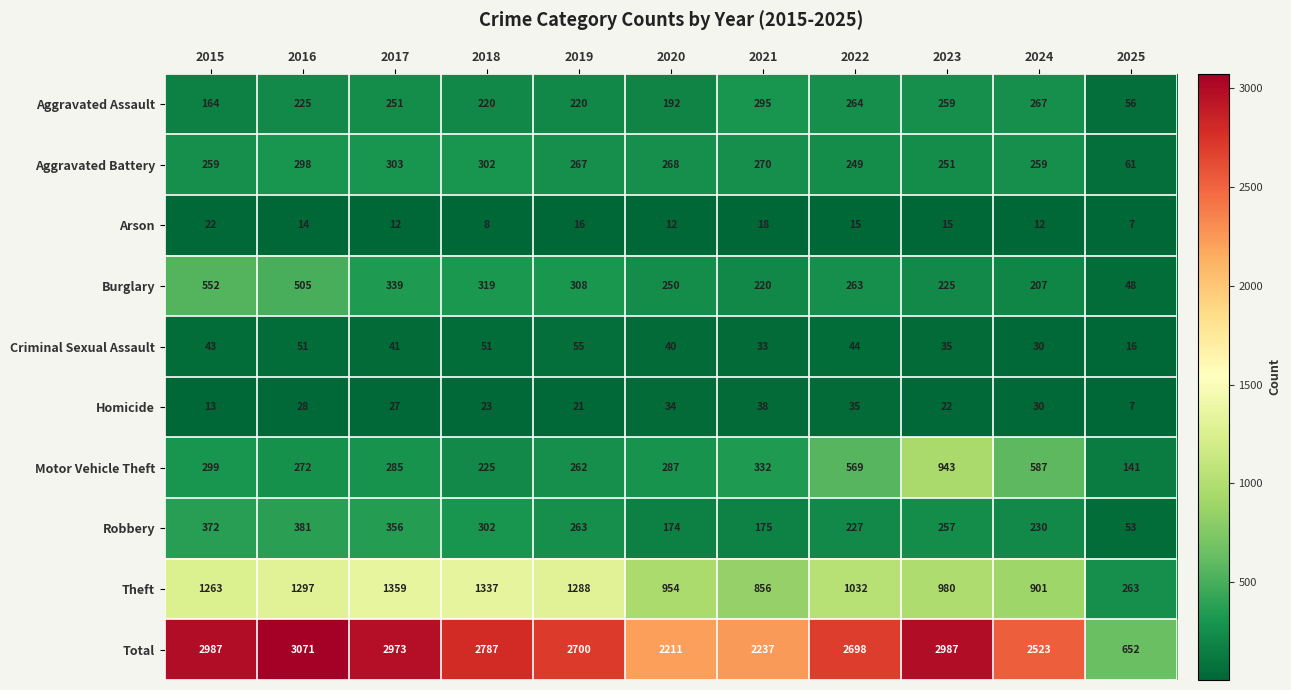

Which category has the highest value in the Robbery series?

2016